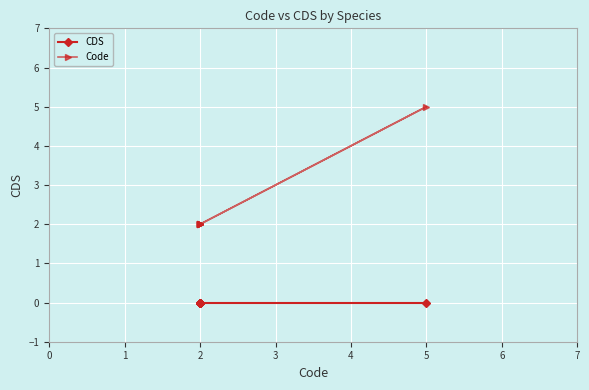

What are all the series names shown in the legend?

CDS, Code